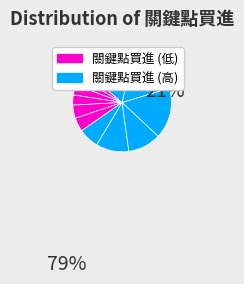

Rank the categories by value from highest to lowest.

8410, 8210, 8112, 5288, 5234, 3257, 2201, 2105, 1612, 1604, 1307, 1303